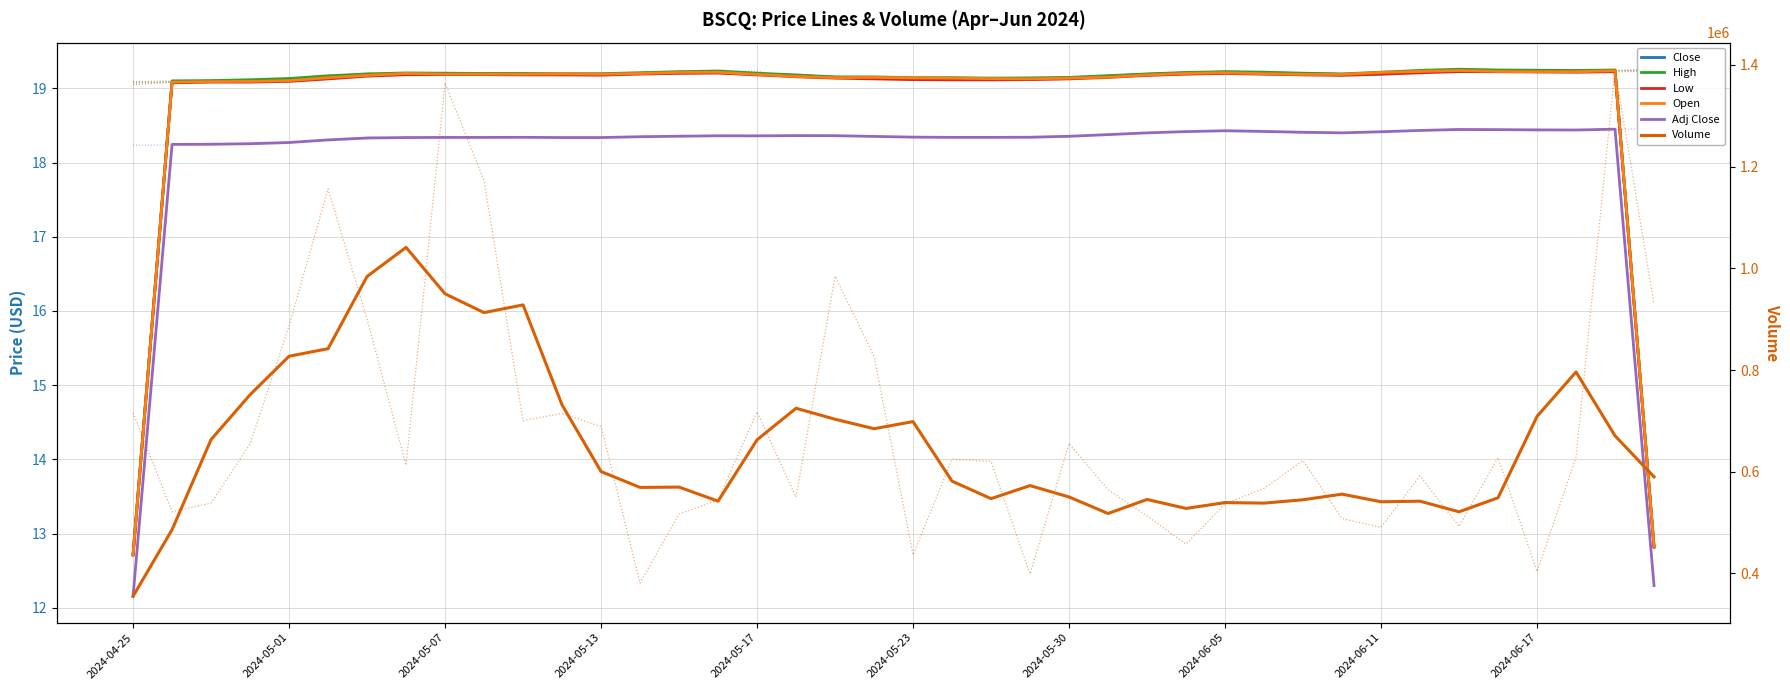

At 2024-06-17, list the series in order from smallest to largest.

Adj Close, Low, Close, Open, High, Volume